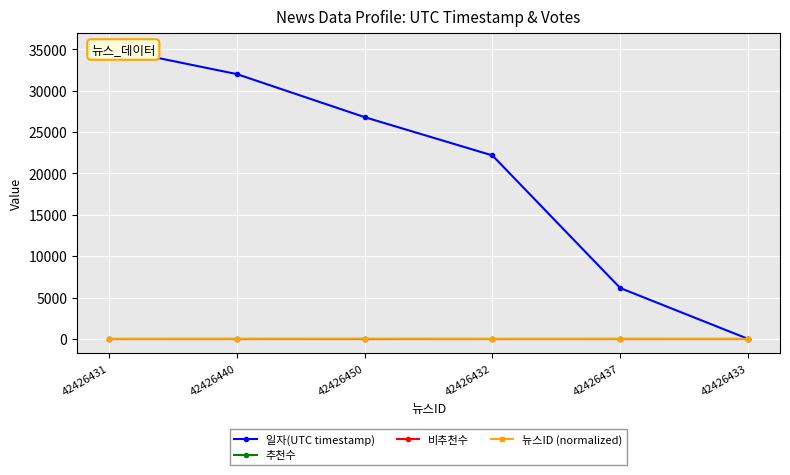

Is it true that 일자(UTC timestamp) equals 20085 at 42426433?

False